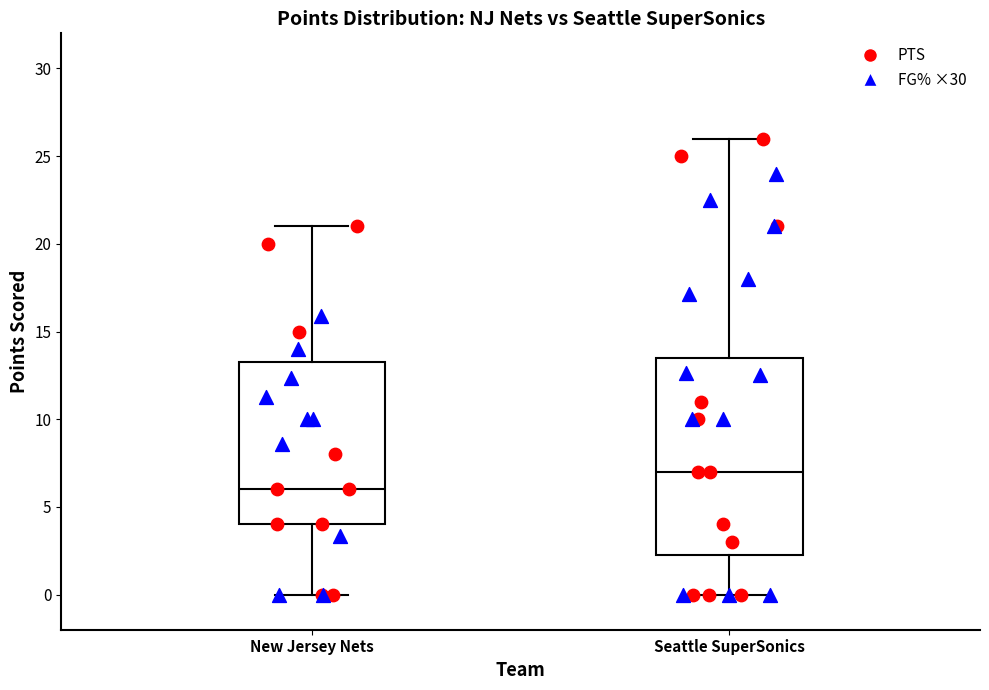

Reading left to right, transcribe this box plot: for each box, give where its median line is, the range the box spans, and where its two whiskers end, as read against the y-axis. The values are not printed on the chart, so give them approximately, as read against the axis.

New Jersey Nets: median 6.0, box 4.0 to 13.5, whiskers 0.0 to 21.0
Seattle SuperSonics: median 7.0, box 2.5 to 13.5, whiskers 0.0 to 26.0